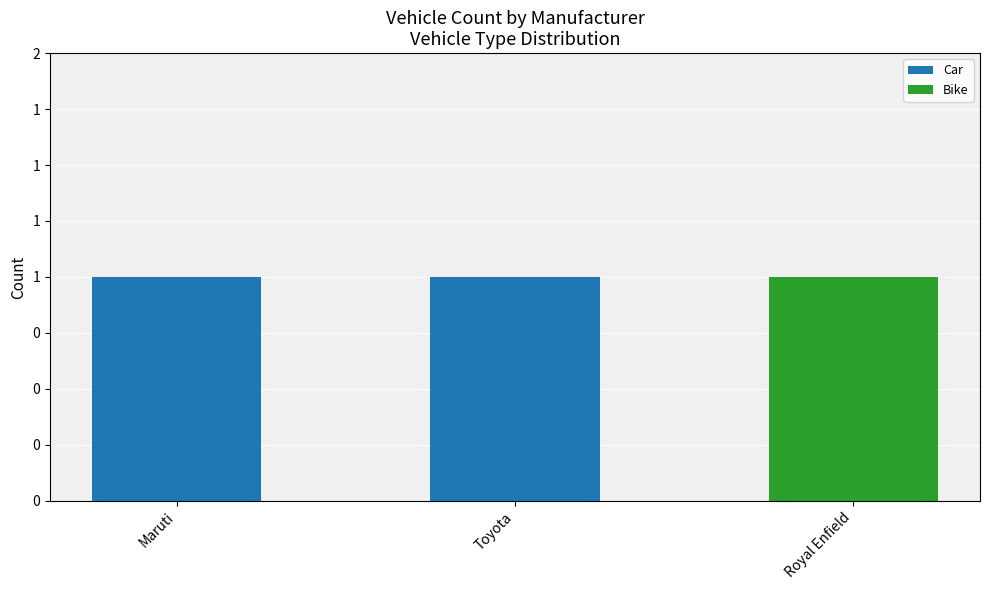

At how many categories does at least one series exceed 0?

3